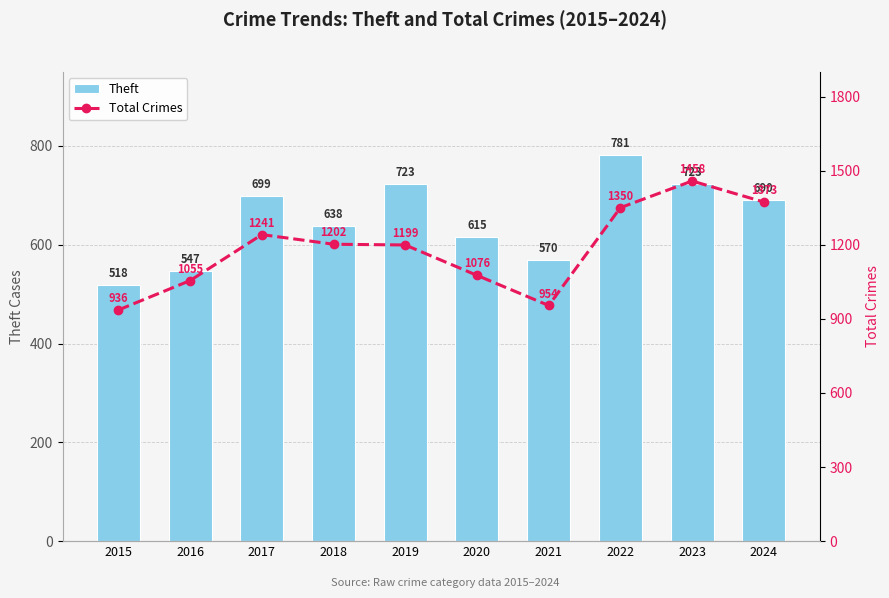

Reading left to right, what are all the values shown in this chart?

Theft: 2015=518	2016=547	2017=699	2018=638	2019=723	2020=615	2021=570	2022=781	2023=723	2024=690
Total Crimes: 2015=936	2016=1055	2017=1241	2018=1202	2019=1199	2020=1076	2021=954	2022=1350	2023=1458	2024=1373